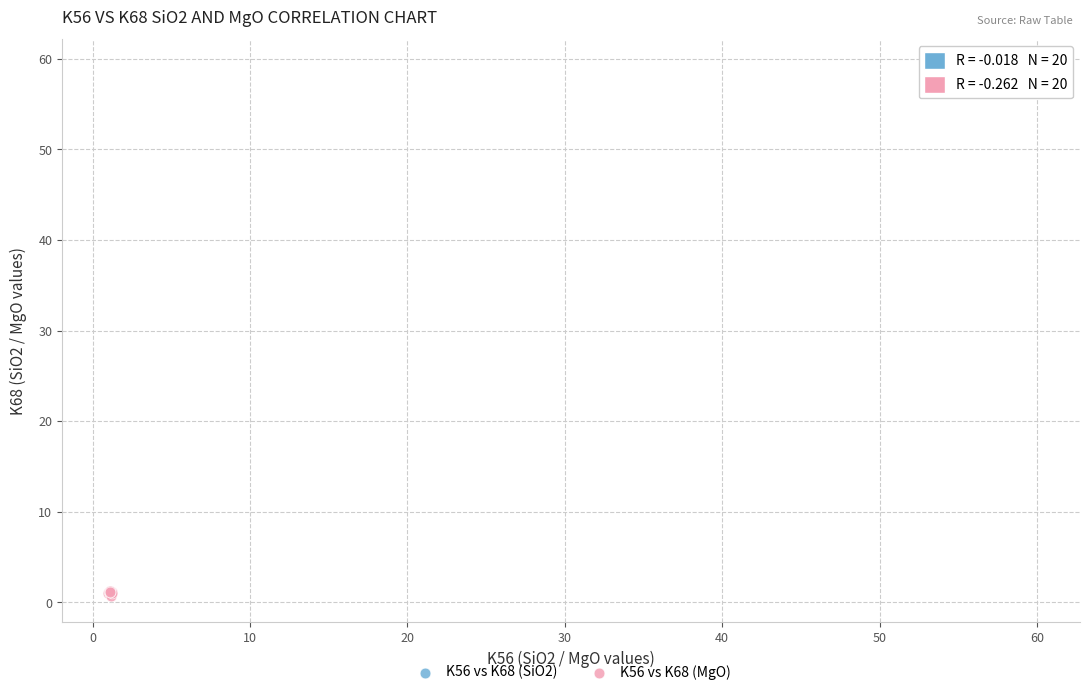

Which series reaches the minimum Y coordinate?

K56 vs K68 (MgO)